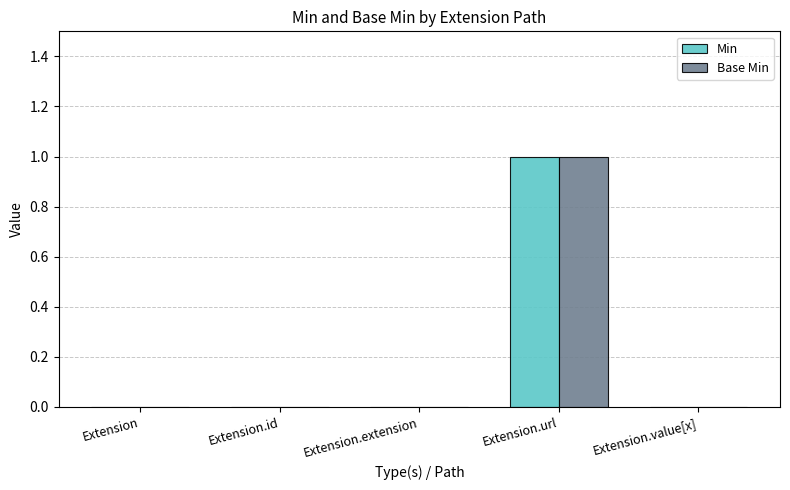

Which category has the highest value in the Min series?

Extension.url